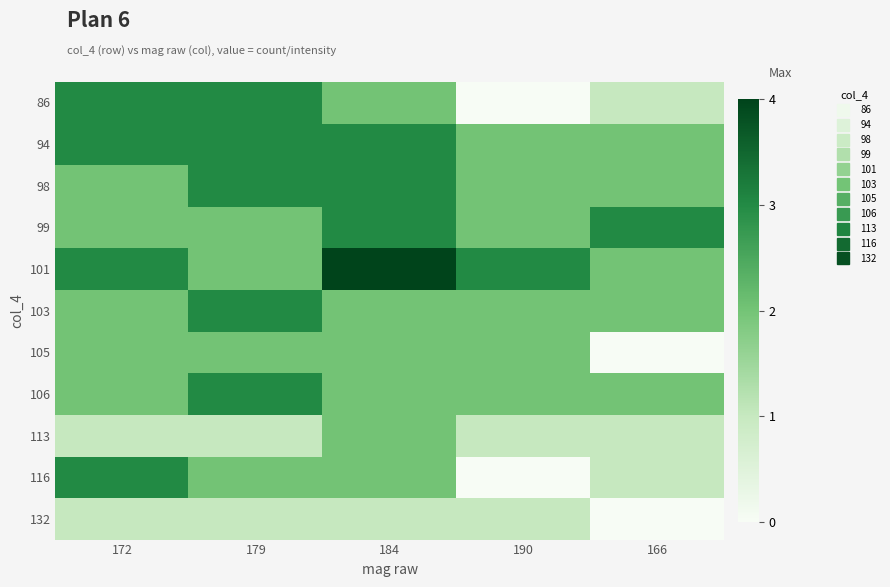

At which category does the chart reach its minimum across all series?

190